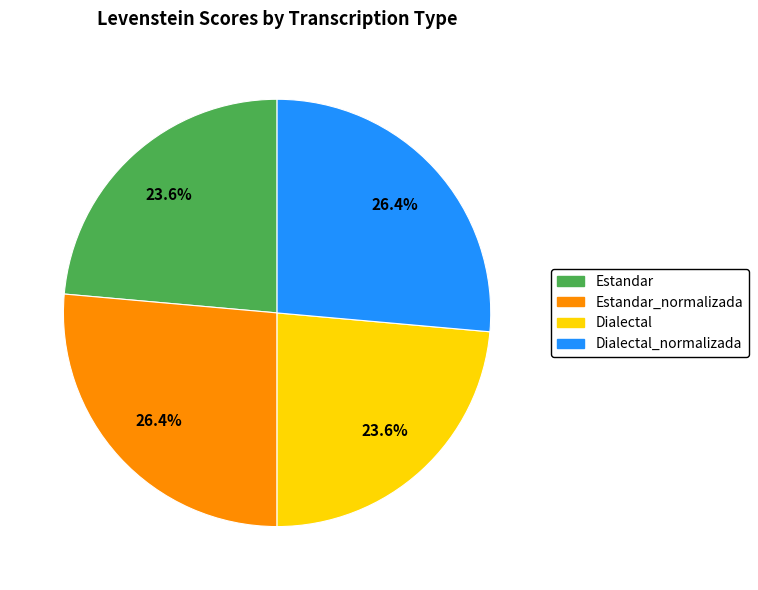

What is the total percentage of Estandar_normalizada and Dialectal?

50.0%